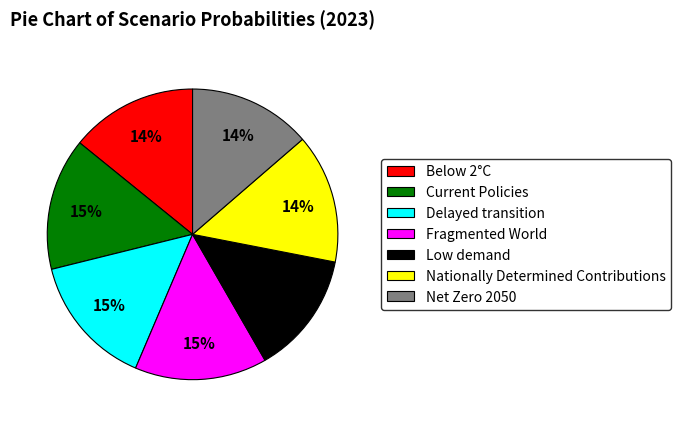

Do Delayed transition and Below 2°C together represent more than half of the pie?

No